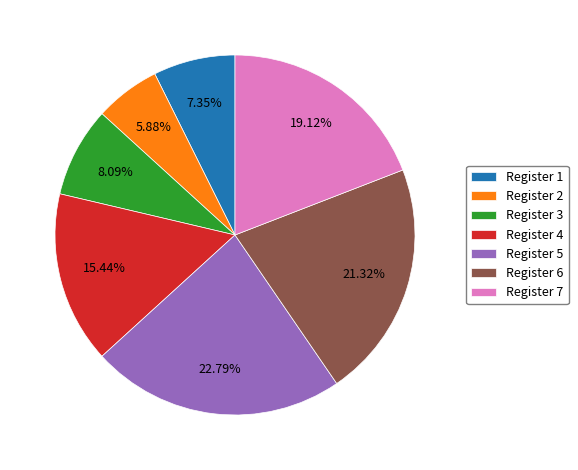

Does any single category account for the majority?

No